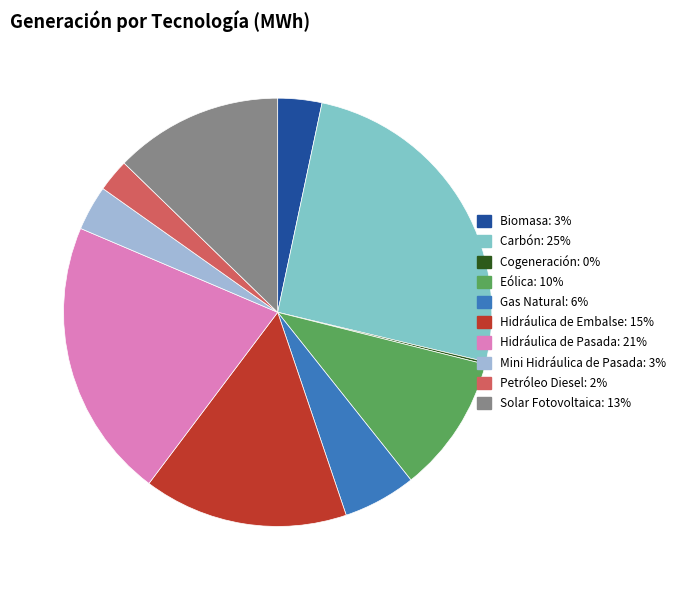

Does any single category account for the majority?

No